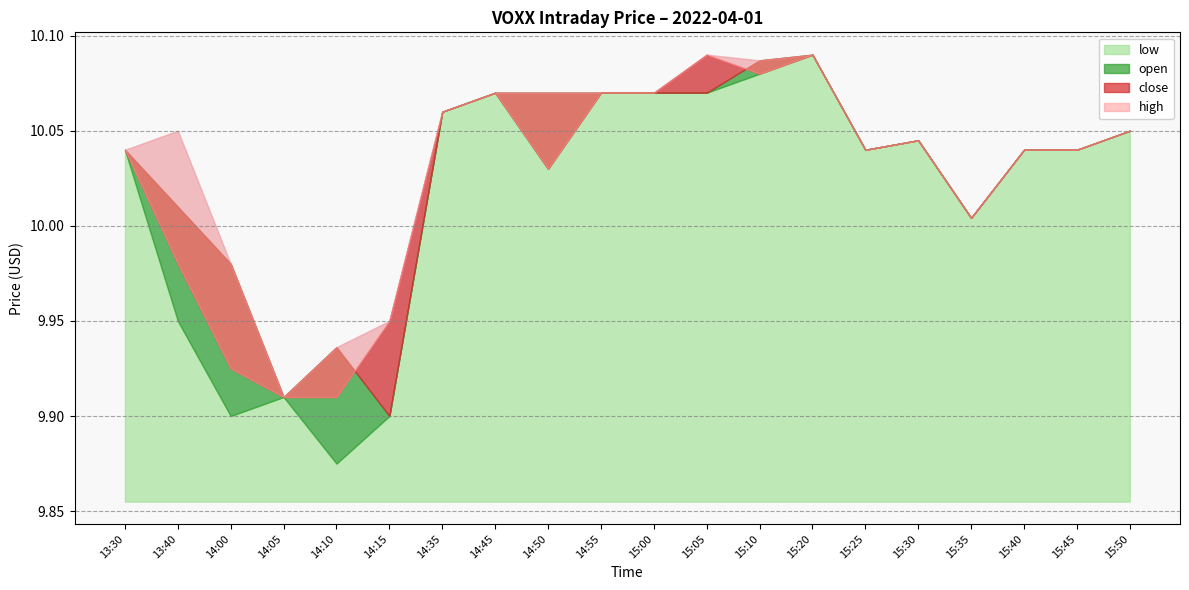

What is the total value across all series at 15:50?

40.2